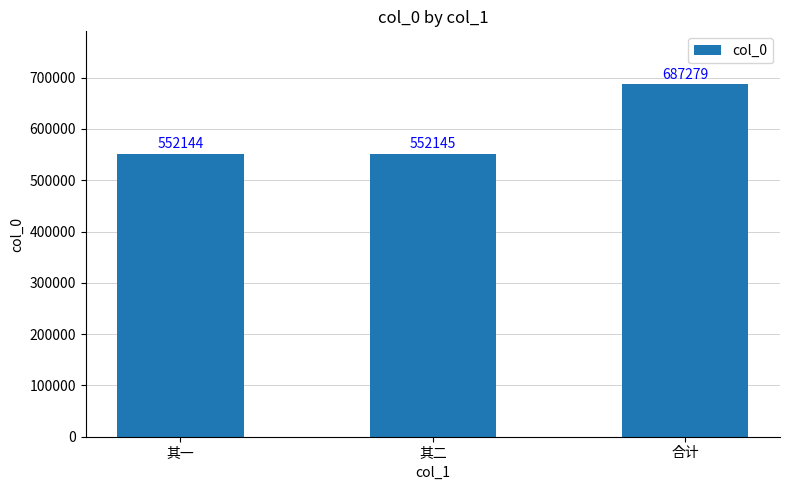

Reading left to right, extract all data points from this chart.

其一=552144	其二=552145	合计=687279